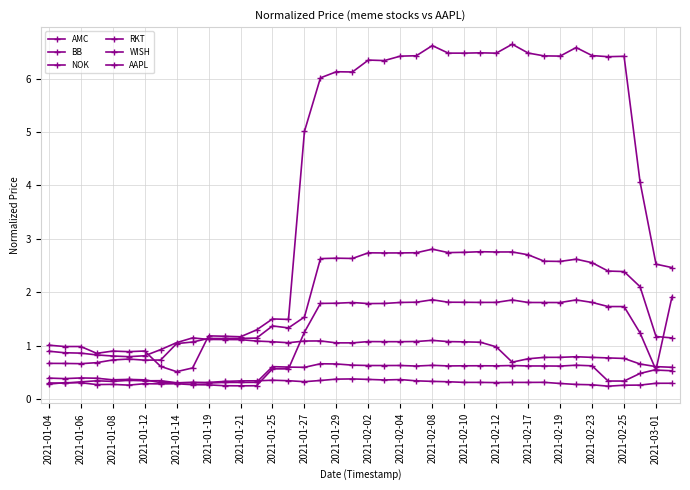

Is this an area chart (filled region under the line)?

No